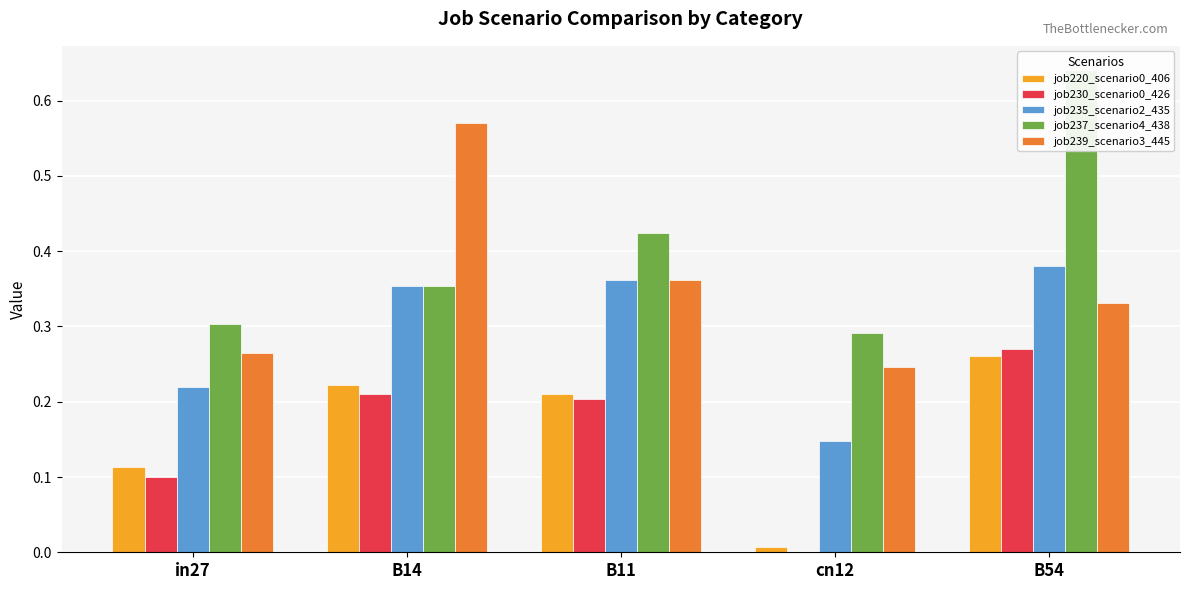

Which label corresponds to the largest value in the chart?

B54